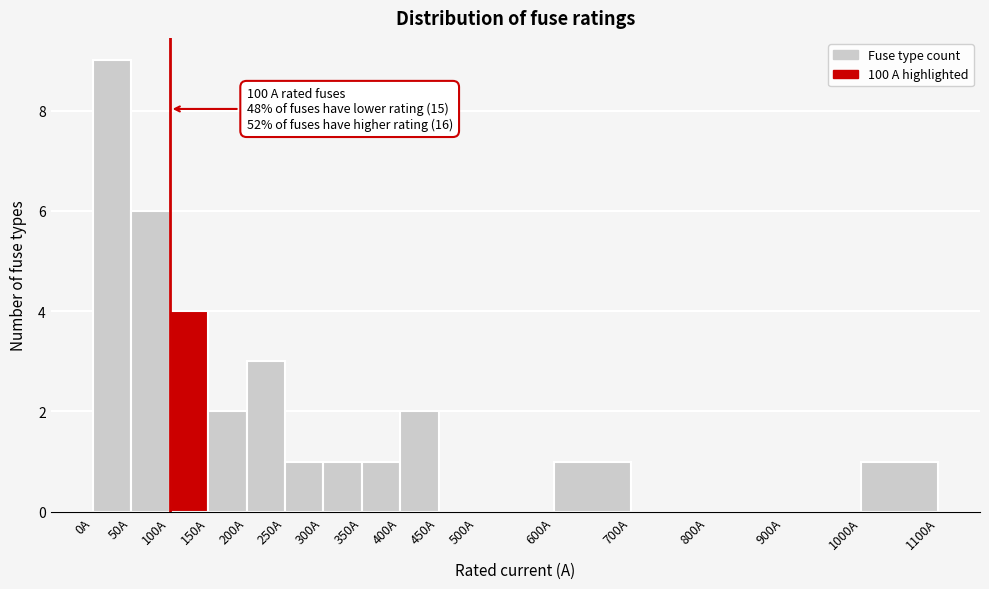

Which range on the x-axis has the tallest bar?

0 to 50